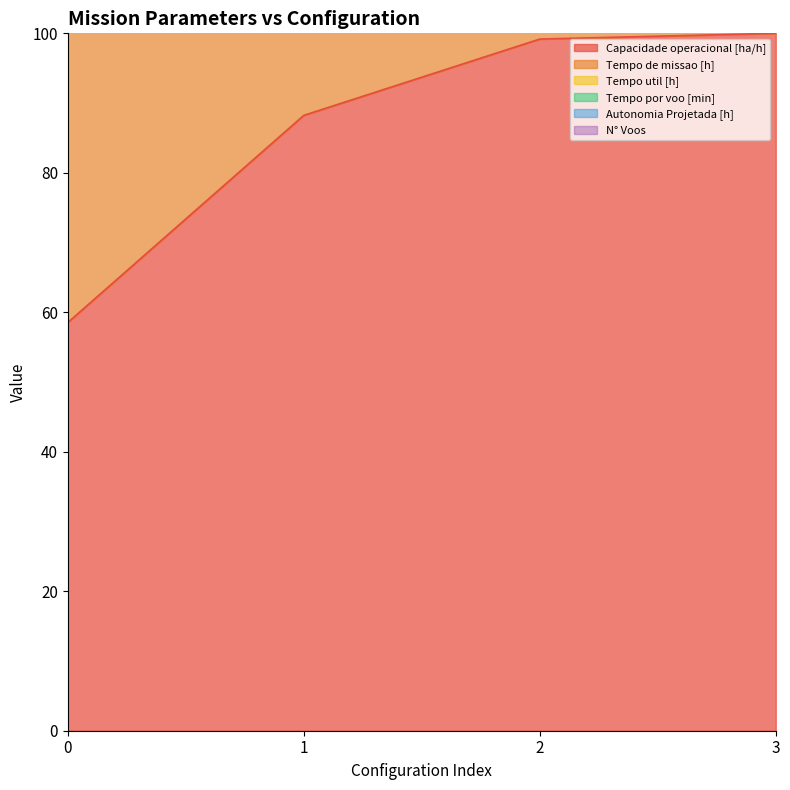

True or false: Tempo util [h] and Autonomia Projetada [h] cross at least once.

False